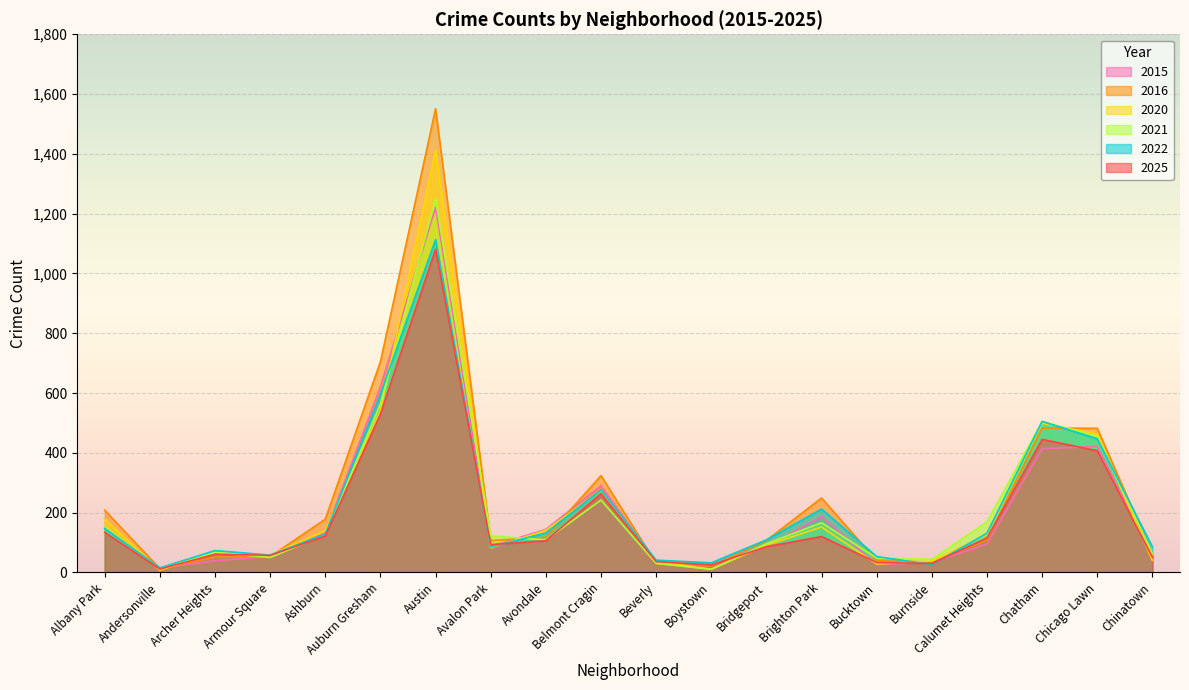

What is the label of the 6th point from the right?

Bucktown